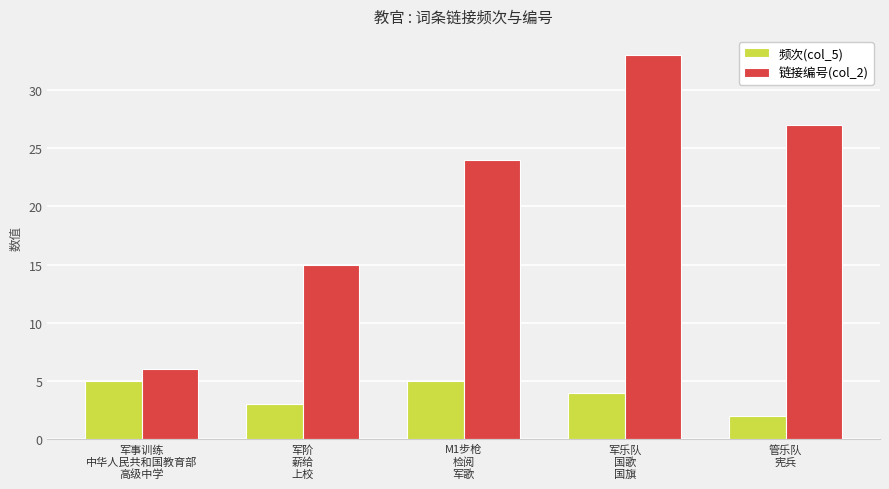

What are all the series names shown in the legend?

频次(col_5), 链接编号(col_2)